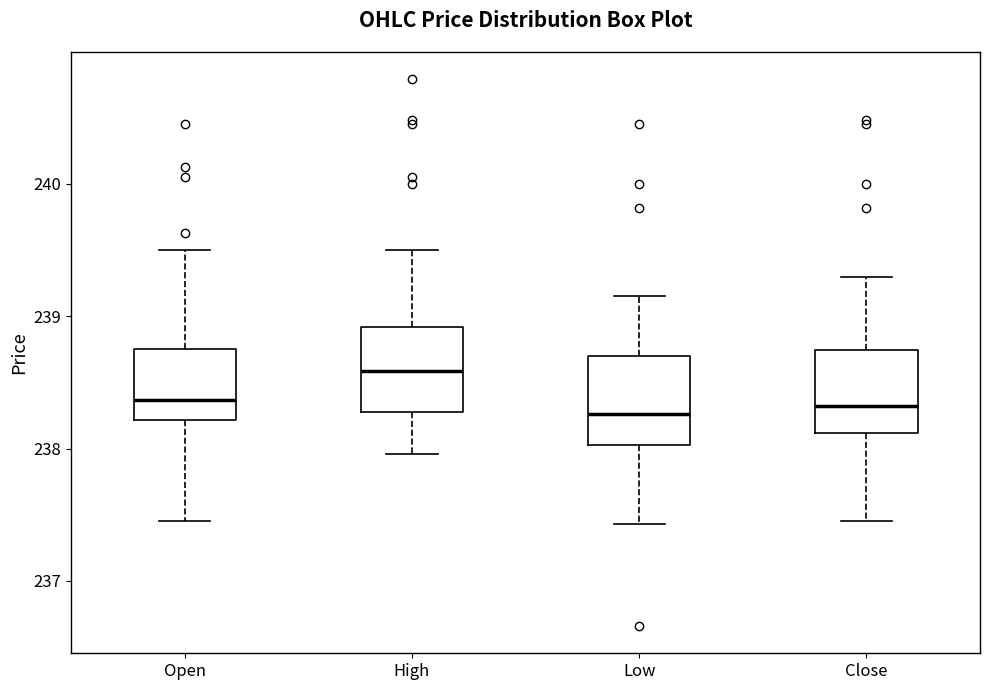

Where does the lower whisker of the box for High end on the y-axis? The values are not printed on the chart, so give them approximately, as read against the axis.

238.0